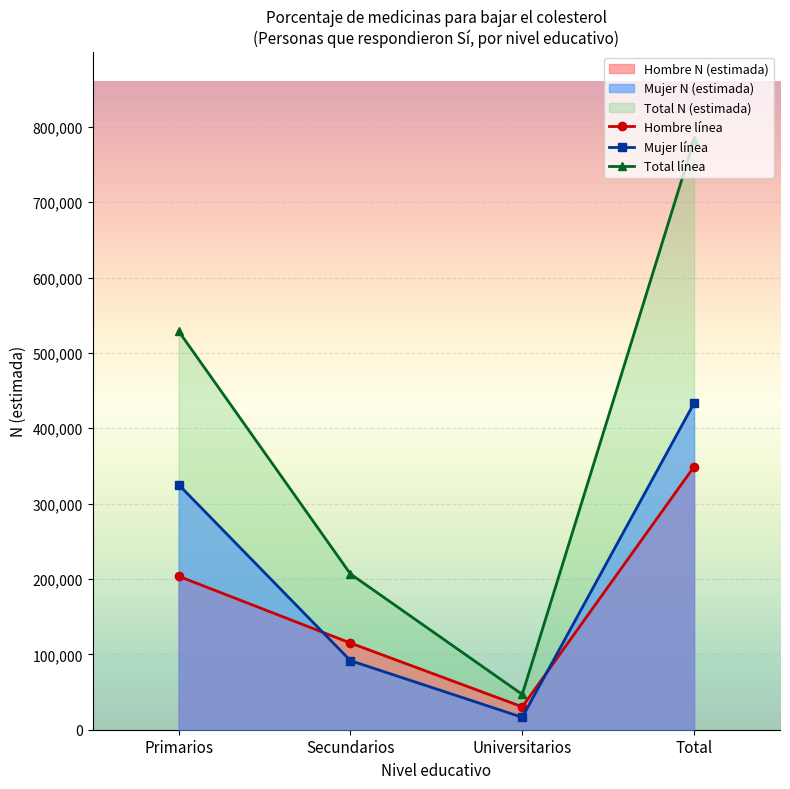

What is the minimum value shown in the chart?

16457